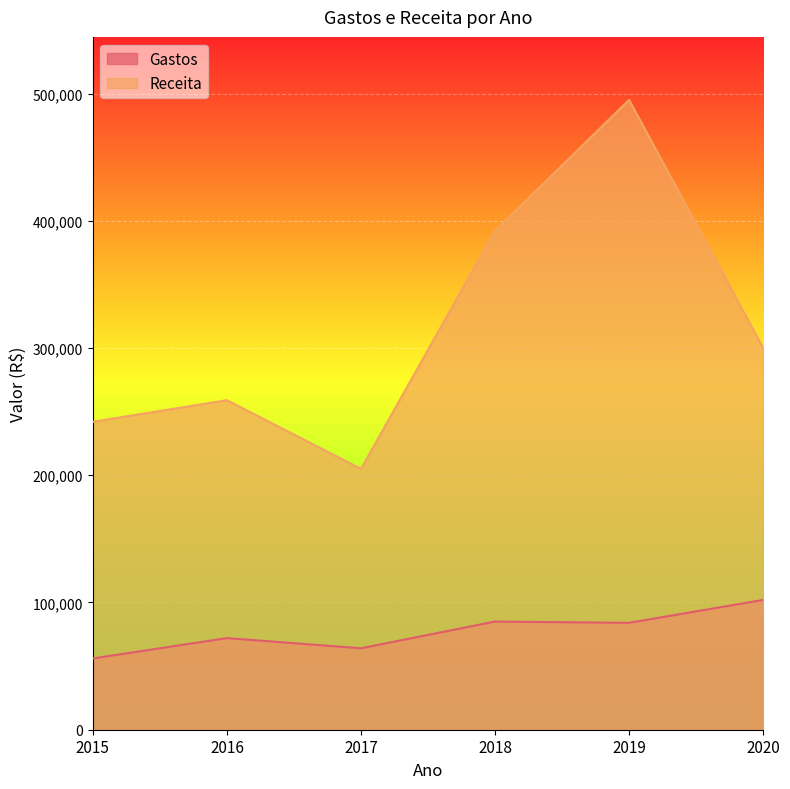

At 2019, list the series in order from smallest to largest.

Gastos, Receita